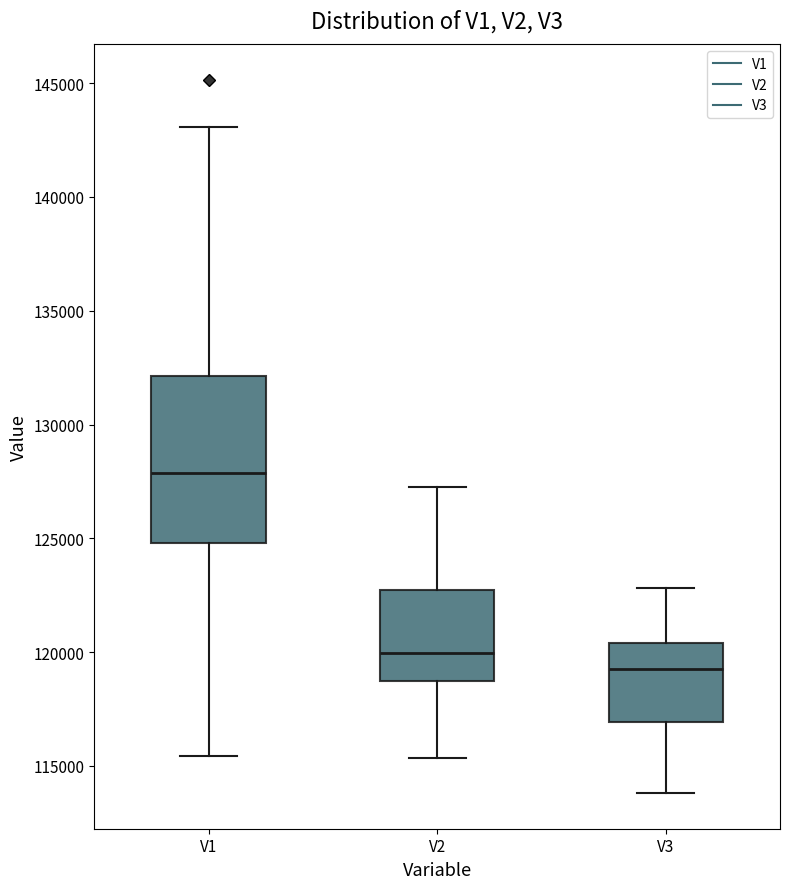

Reading left to right, read every box against the y-axis: the position of its median line, the range the box covers, and the ends of its whiskers. The values are not printed on the chart, so give them approximately, as read against the axis.

V1: median 128000, box 125000 to 132000, whiskers 115500 to 143000
V2: median 120000, box 118500 to 122500, whiskers 115500 to 127500
V3: median 119500, box 117000 to 120500, whiskers 114000 to 123000